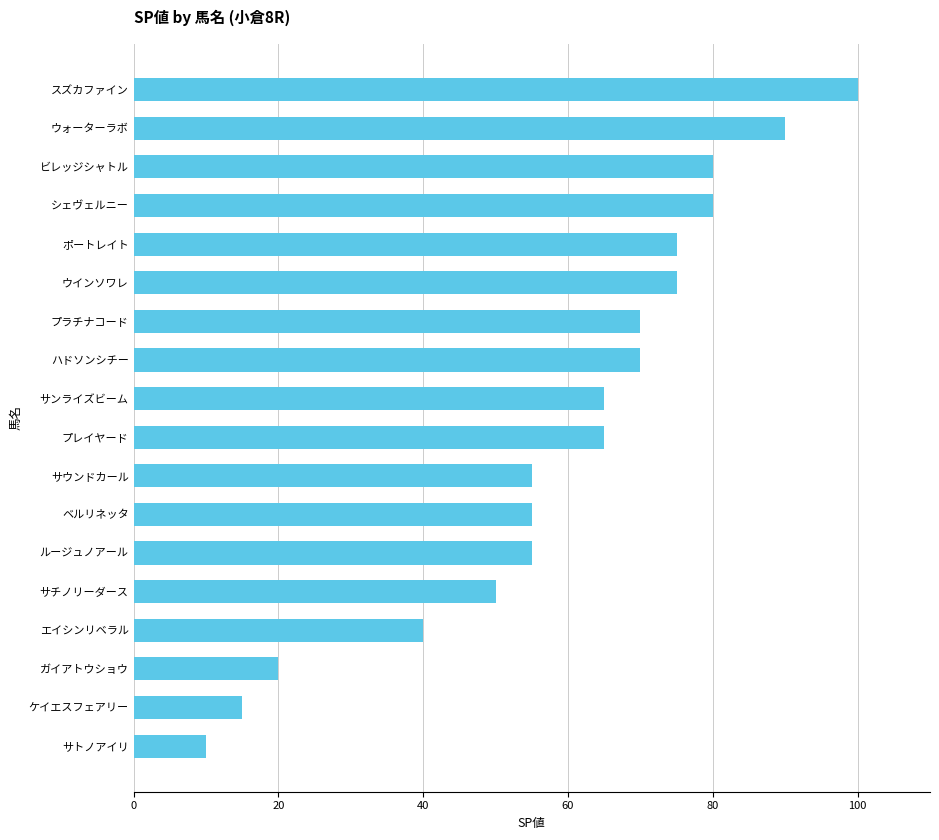

The value at スズカファイン is 28. True or false?

False